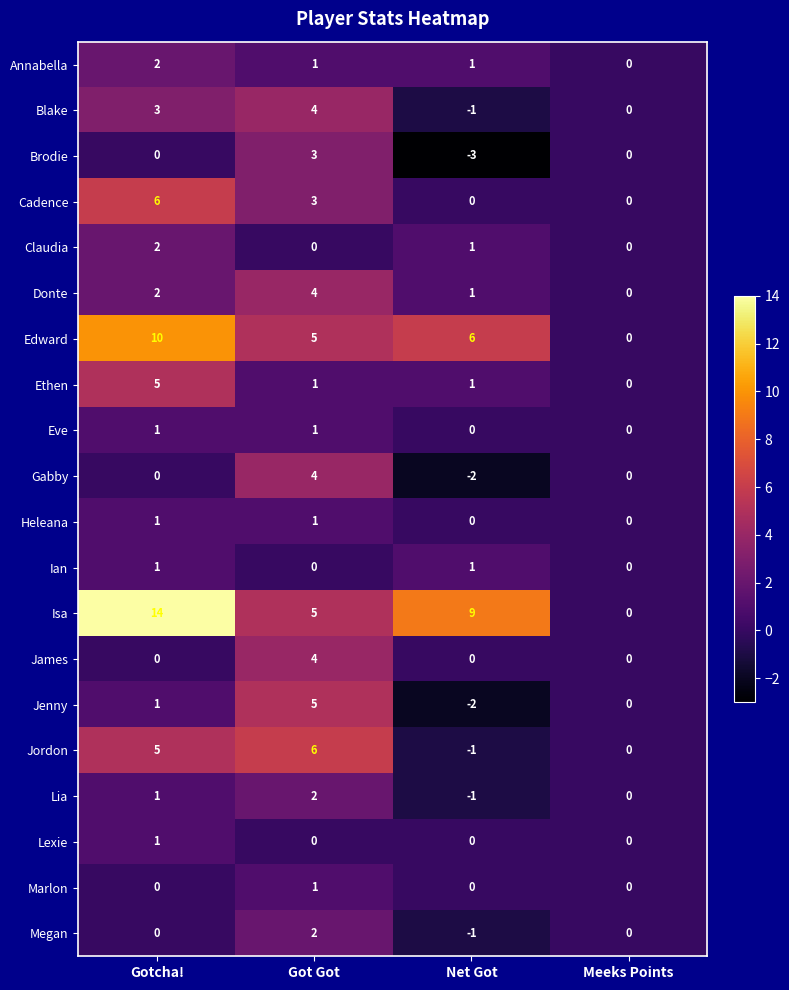

The Isa series shows 13 at Net Got. True or false?

False